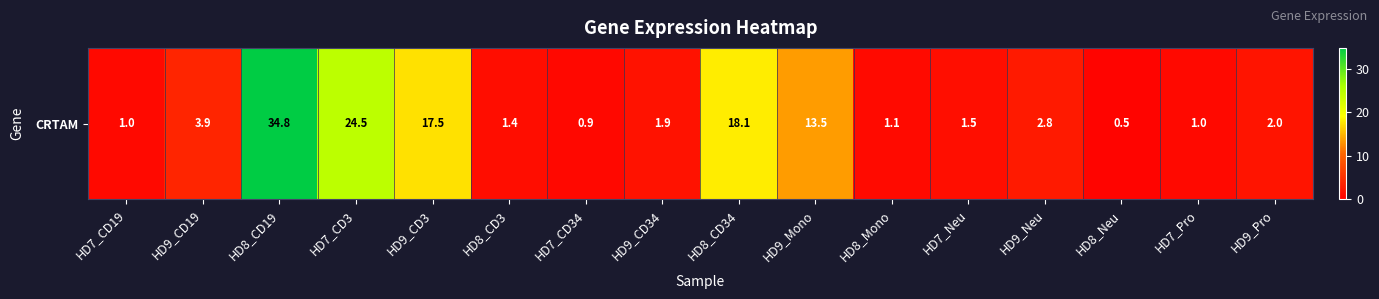

The chart shows a value of 56.6 at HD8_CD19. True or false?

False